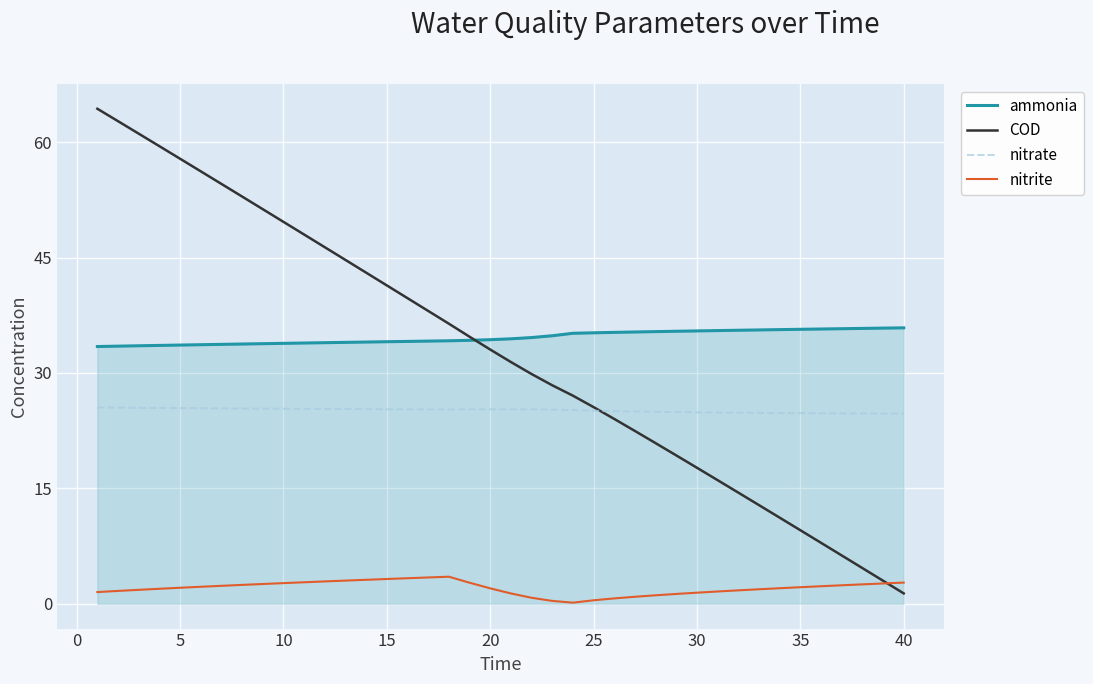

How many distinct data groups are displayed?

4